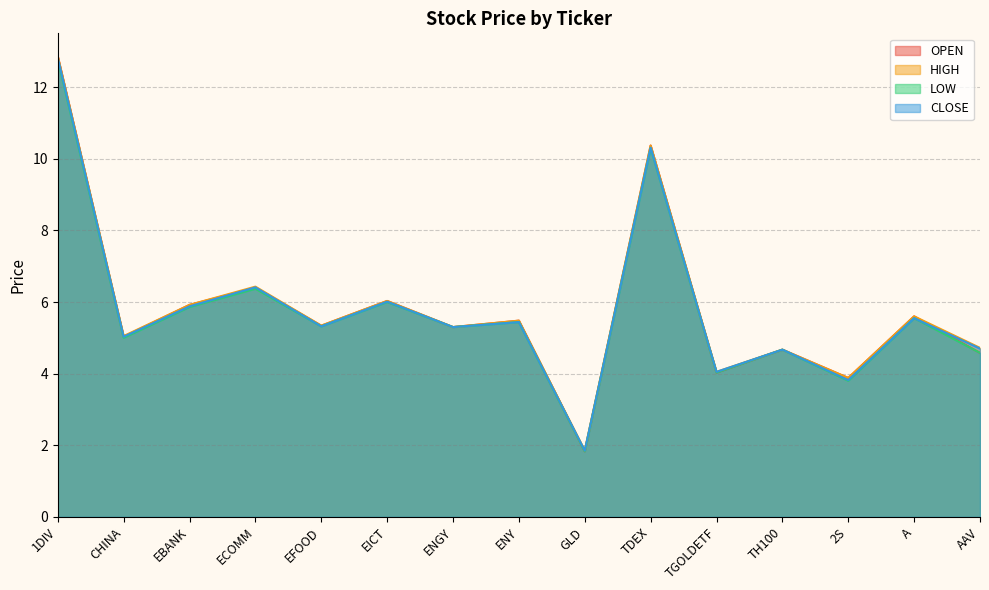

Does the chart display data point markers on the line(s)?

No